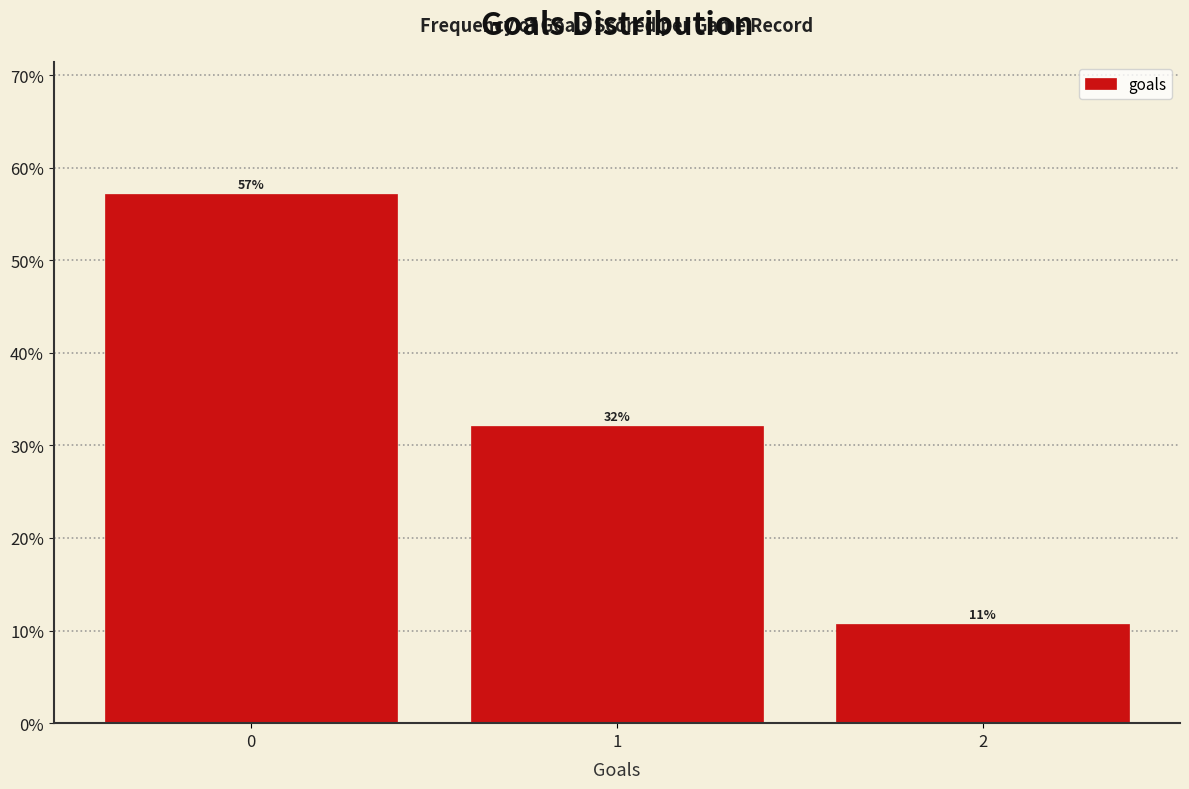

Which range on the x-axis has the tallest bar?

-0.5 to 0.5